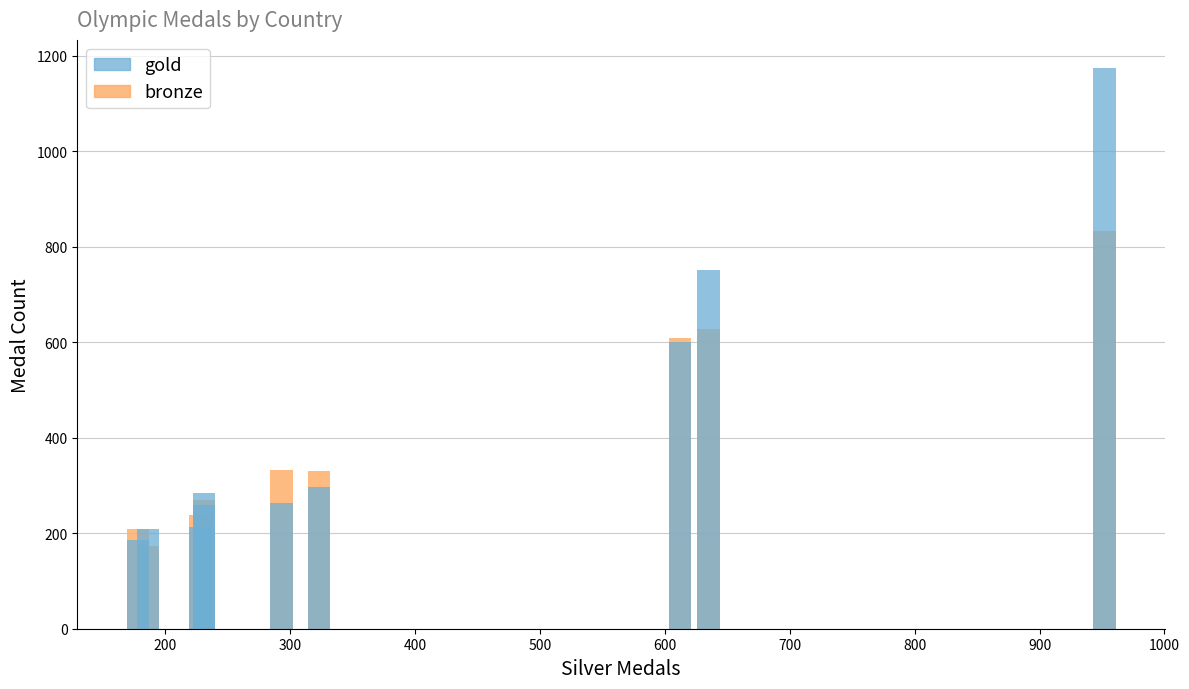

How many categories are shown in the chart?

10